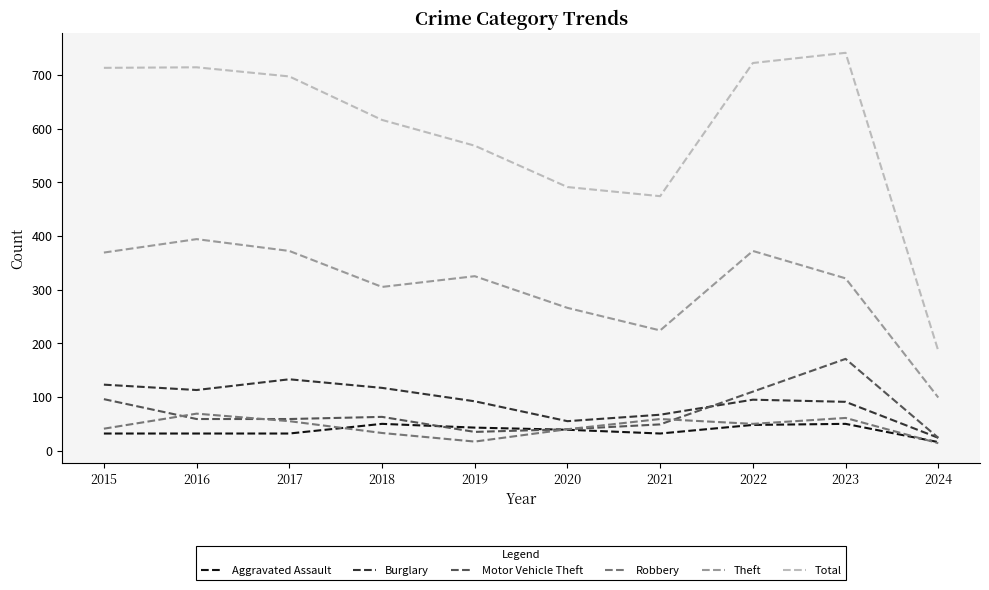

How many lines are shown in the chart?

6